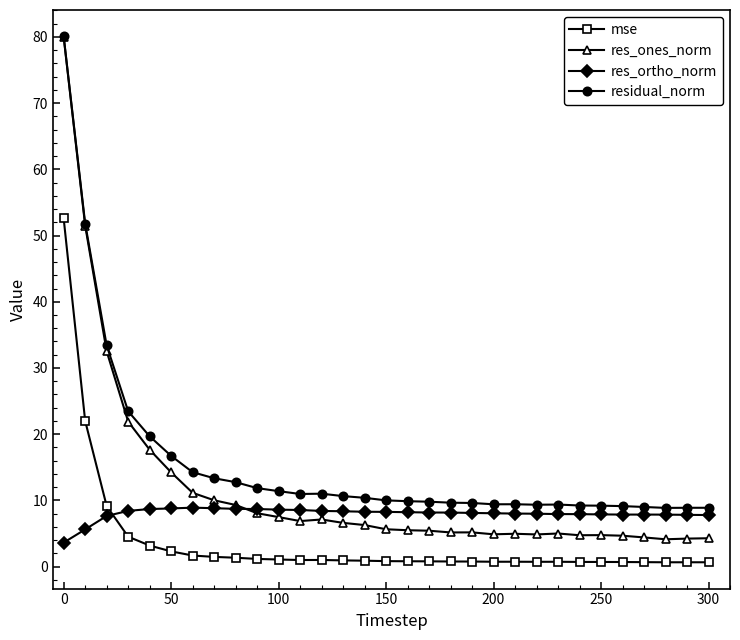

Count the number of categories in the chart.

31